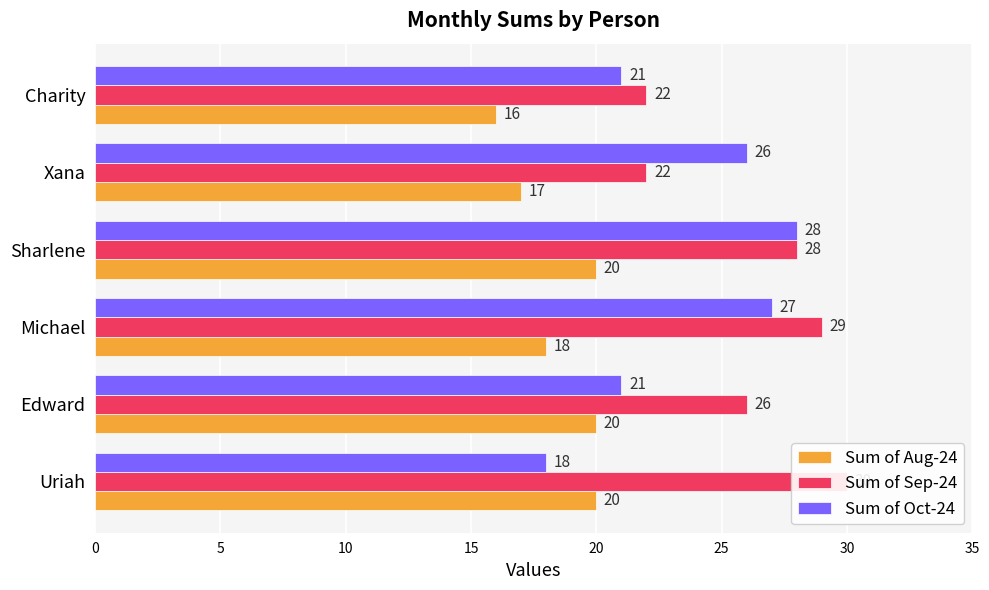

What is the difference between the maximum and minimum values in the Sum of Oct-24 series?

10